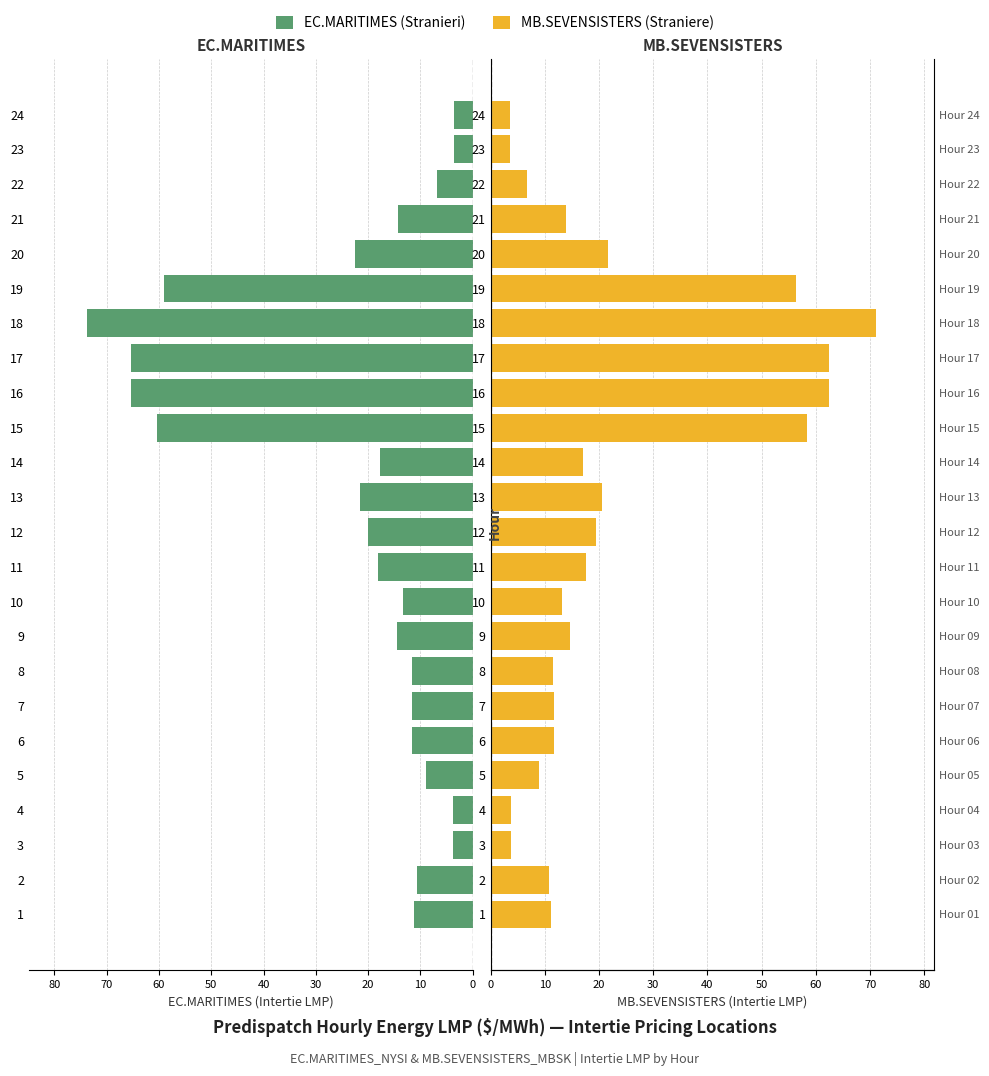

Is it true that EC.MARITIMES LMP equals 65.3 at 17?

True